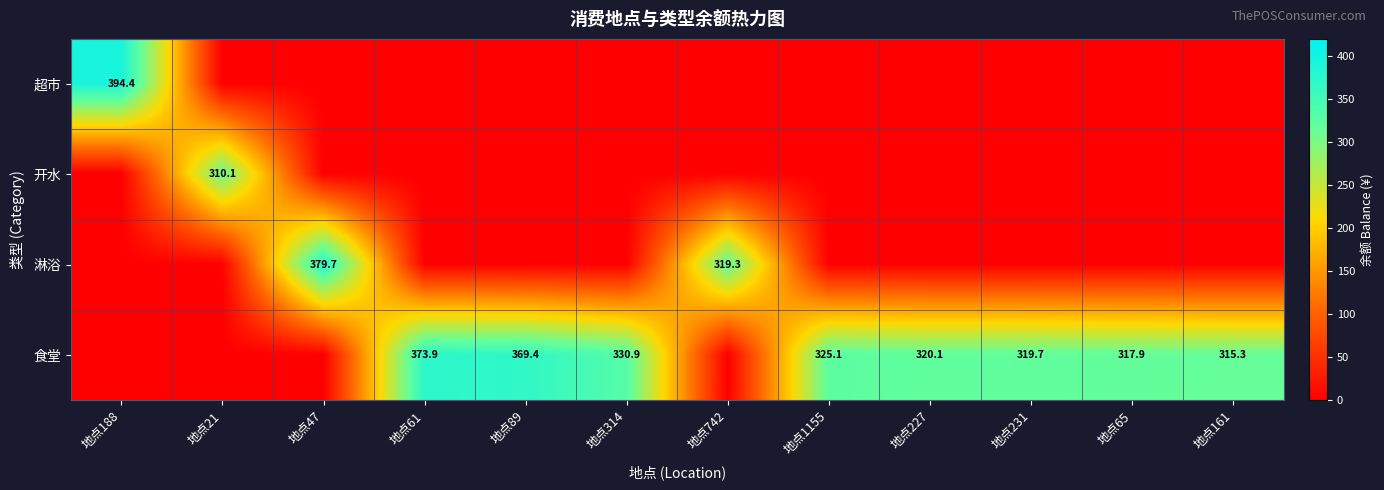

Is it true that 食堂 equals 319.7 at 地点231?

True